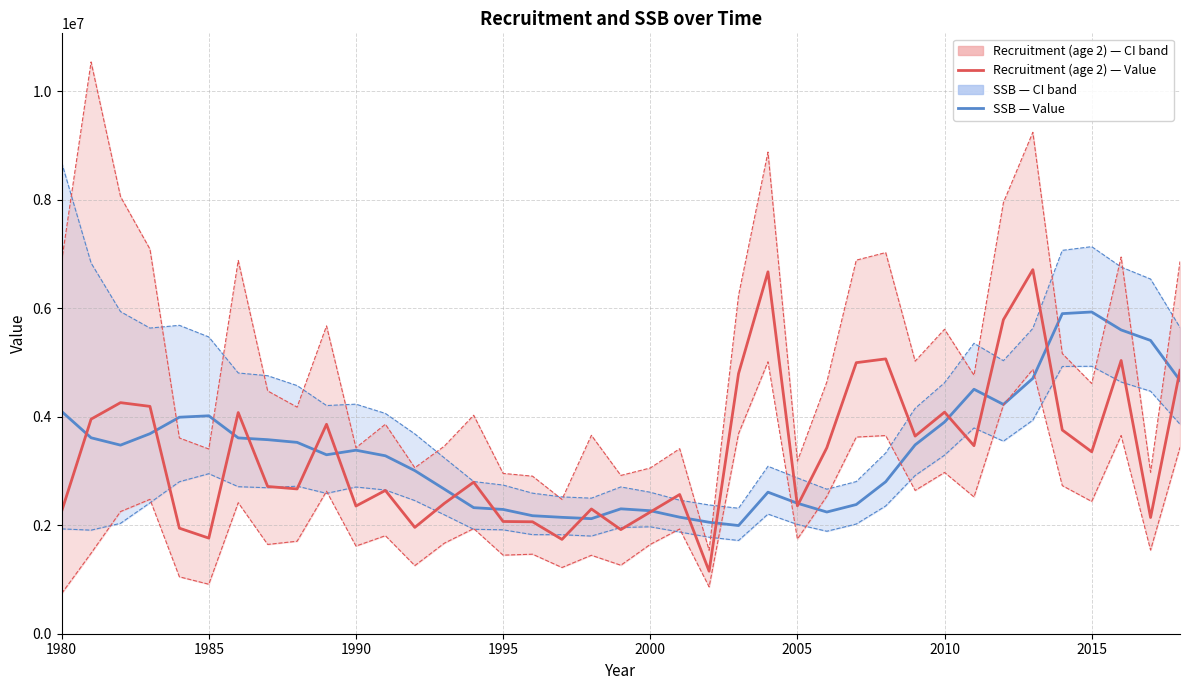

Is this an area chart (filled region under the line)?

No